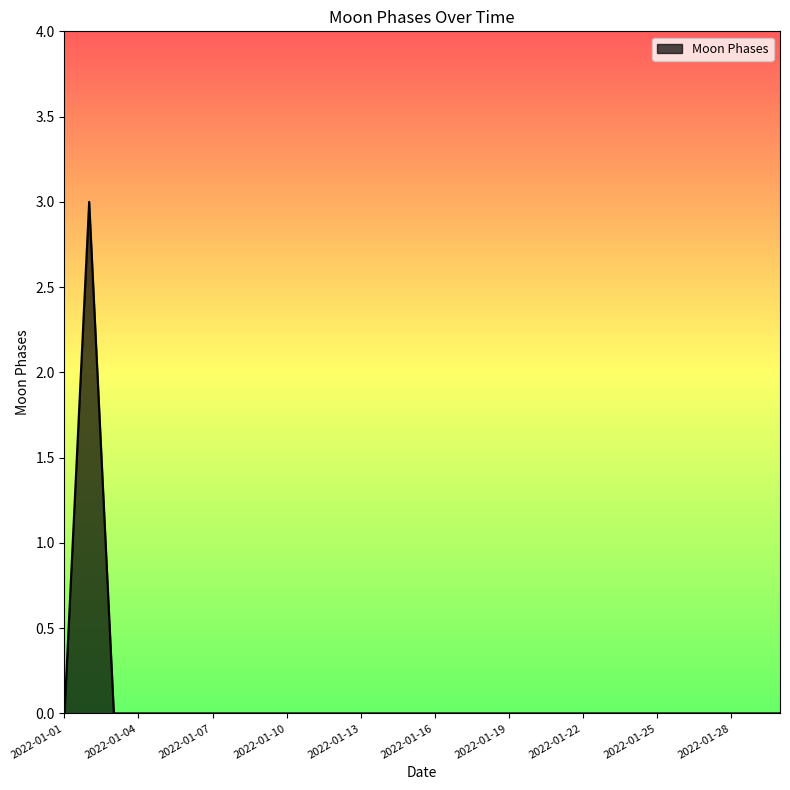

What is the difference between the maximum and minimum values?

3